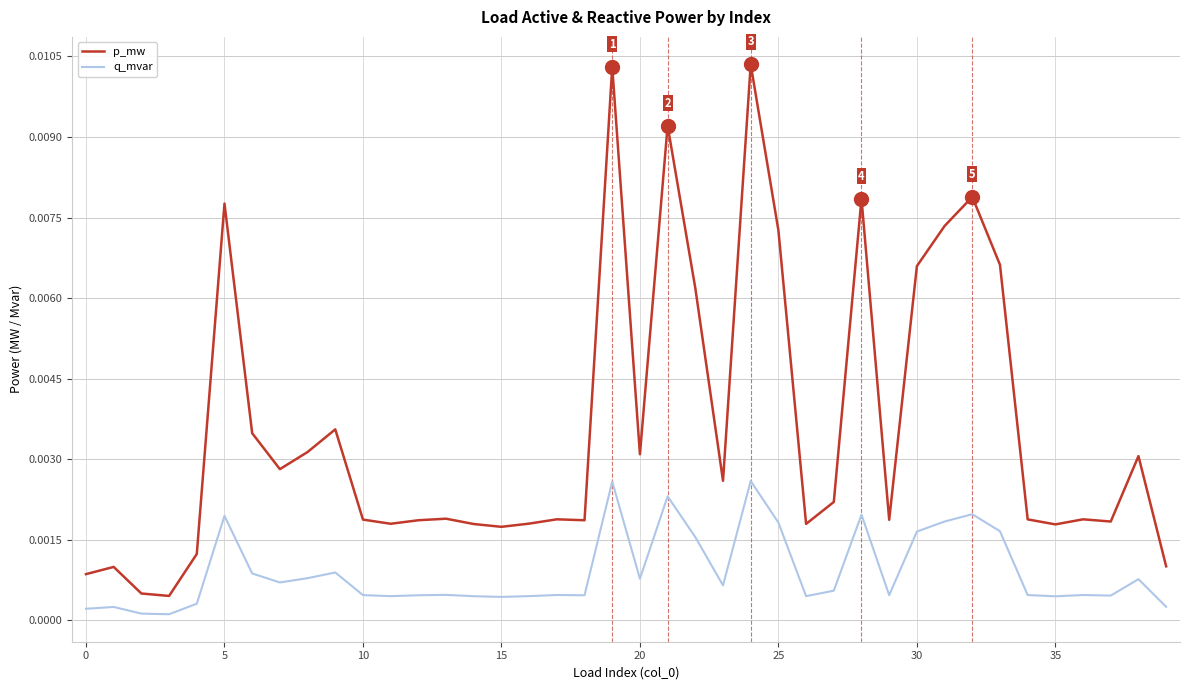

Which series has the largest total across all categories?

p_mw